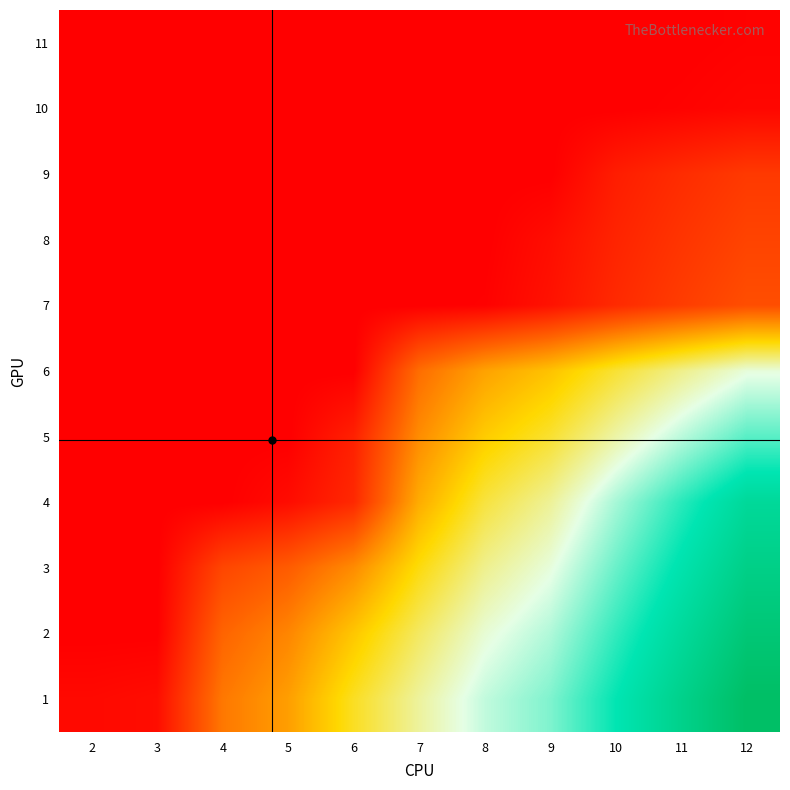

Reading left to right, list all the values displayed in this chart.

11: 2=0.0	3=0.0	4=0.0	5=0.0	6=0.0	7=0.0	8=0.0	9=0.0	10=0.0	11=0.0	12=0.0
10: 2=0.0	3=0.0	4=0.0	5=0.0	6=0.0	7=0.0	8=0.0	9=0.0	10=0.0	11=0.0	12=0.1
9: 2=0.0	3=0.0	4=0.0	5=0.0	6=0.0	7=0.0	8=0.0	9=0.0	10=0.2	11=0.3	12=0.4
8: 2=0.0	3=0.0	4=0.0	5=0.0	6=0.0	7=0.0	8=0.0	9=0.1	10=0.3	11=0.4	12=0.5
7: 2=0.0	3=0.0	4=0.0	5=0.0	6=0.0	7=0.0	8=0.0	9=0.1	10=0.3	11=0.5	12=0.6
6: 2=0.0	3=0.0	4=0.0	5=0.0	6=0.0	7=0.8	8=1.2	9=1.4	10=1.7	11=2.0	12=2.3
5: 2=0.0	3=0.0	4=0.0	5=0.0	6=0.3	7=1.0	8=1.4	9=1.7	10=2.1	11=2.4	12=2.8
4: 2=0.0	3=0.0	4=0.0	5=0.1	6=0.3	7=1.2	8=1.7	9=2.0	10=2.5	11=2.9	12=3.3
3: 2=0.0	3=0.0	4=0.5	5=0.7	6=1.0	7=1.6	8=2.0	9=2.3	10=2.7	11=3.1	12=3.5
2: 2=0.0	3=0.0	4=0.8	5=1.0	6=1.4	7=1.9	8=2.2	9=2.5	10=2.9	11=3.3	12=3.7
1: 2=0.1	3=0.1	4=0.9	5=1.1	6=1.6	7=2.1	8=2.4	9=2.6	10=3.1	11=3.4	12=3.8